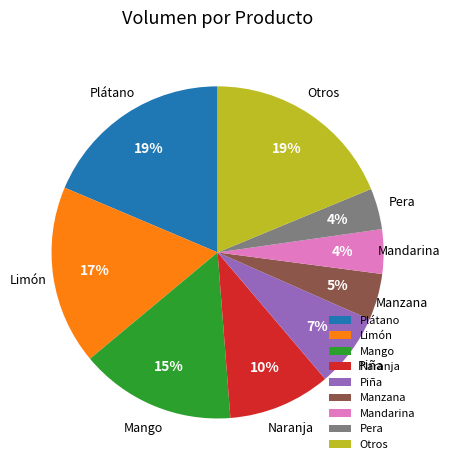

Combined, do Naranja and Mango account for over 50%?

No